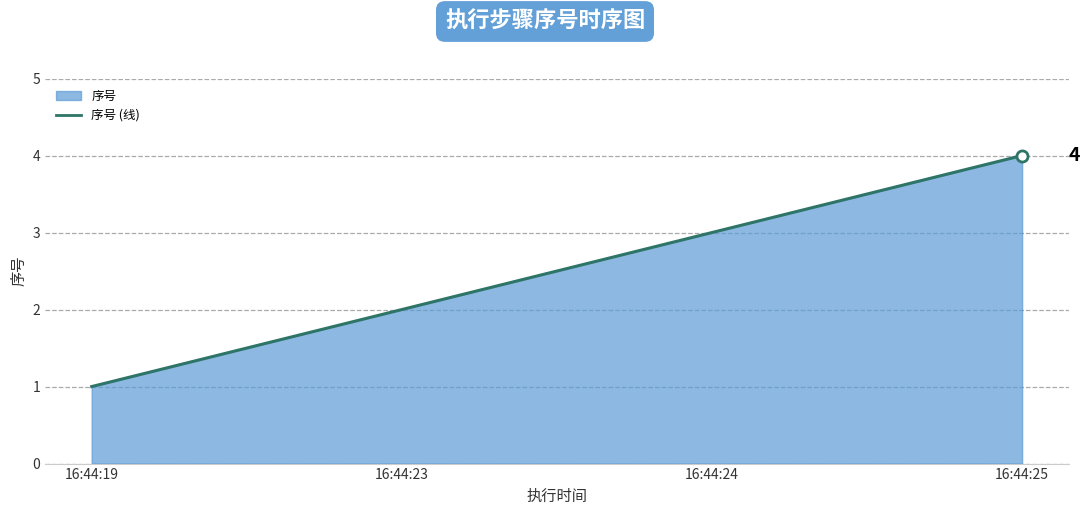

True or false: the data has more than 1 interior local peaks.

False